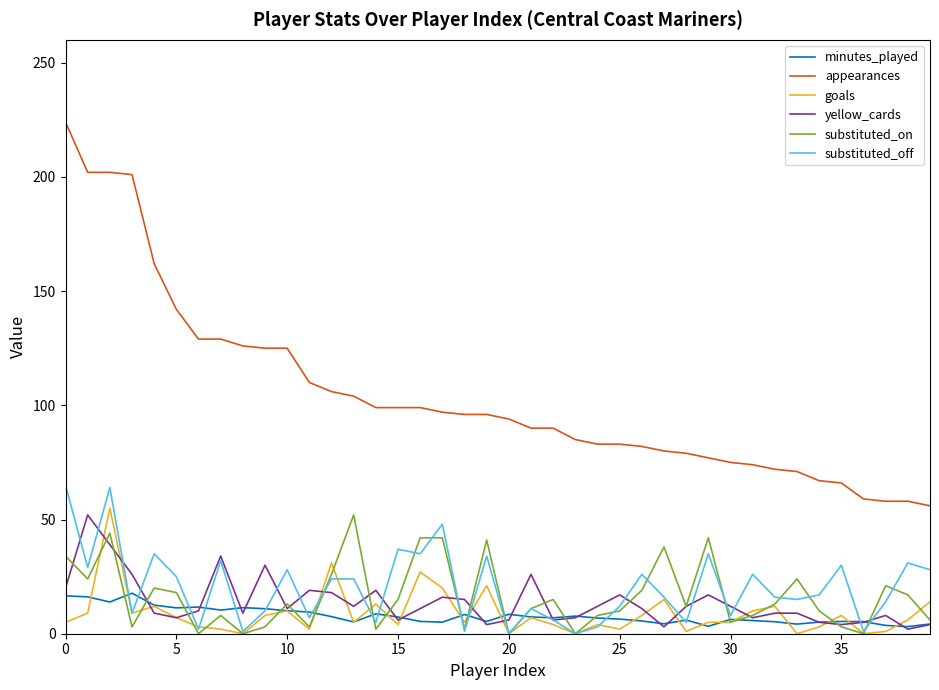

True or false: minutes_played and appearances intersect in this chart.

False